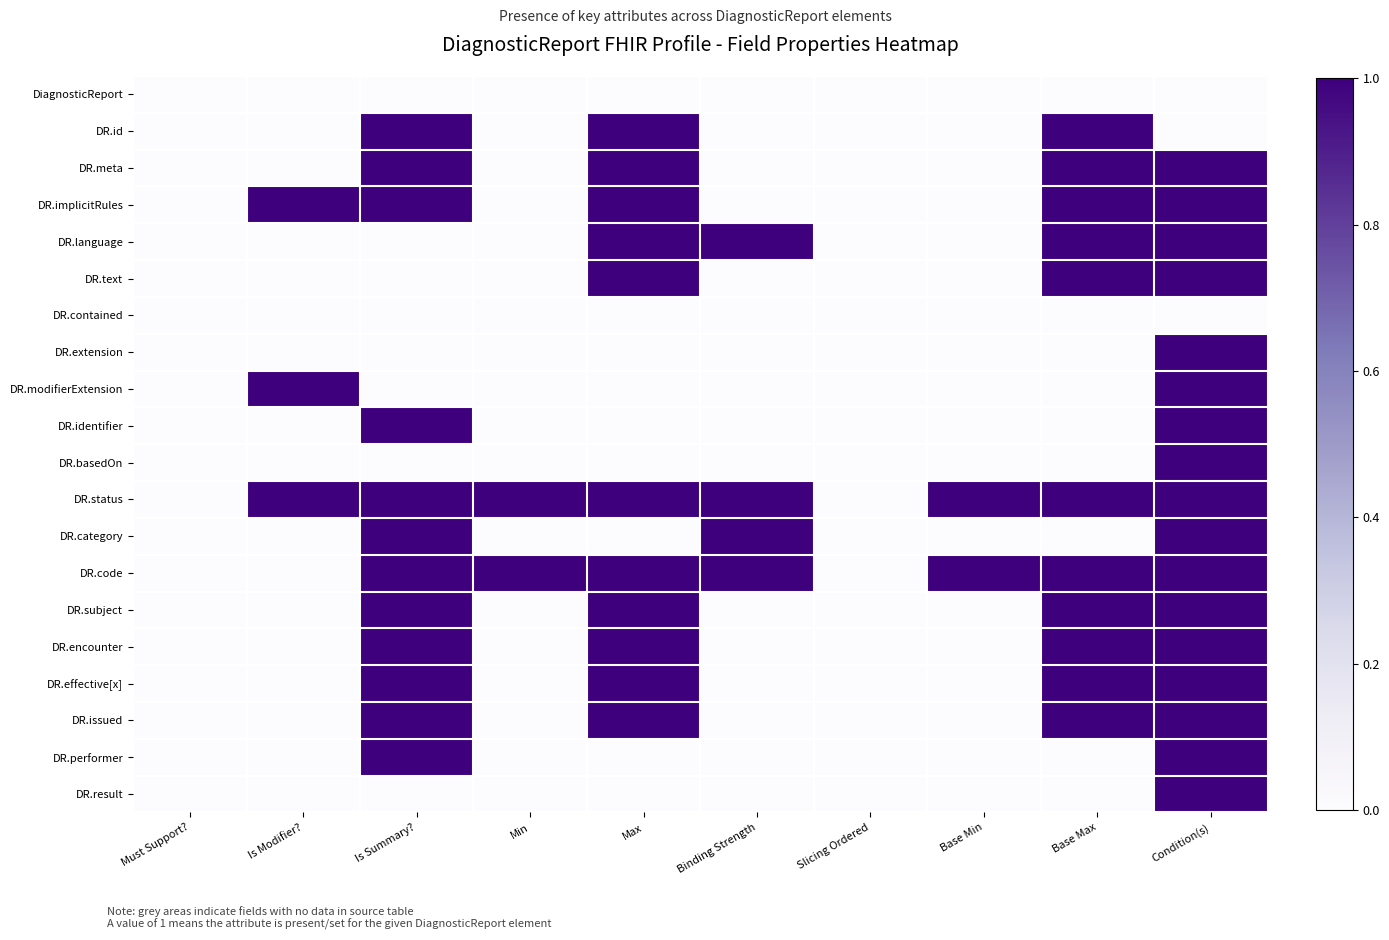

Which series has the largest total across all categories?

DR.status